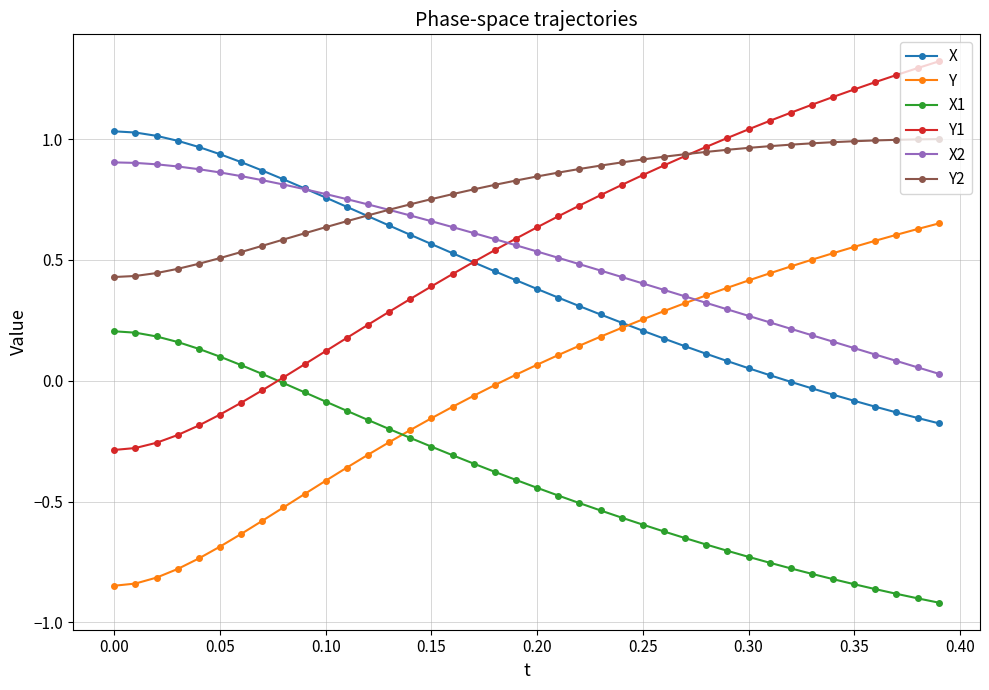

Which series has the largest total across all categories?

Y2